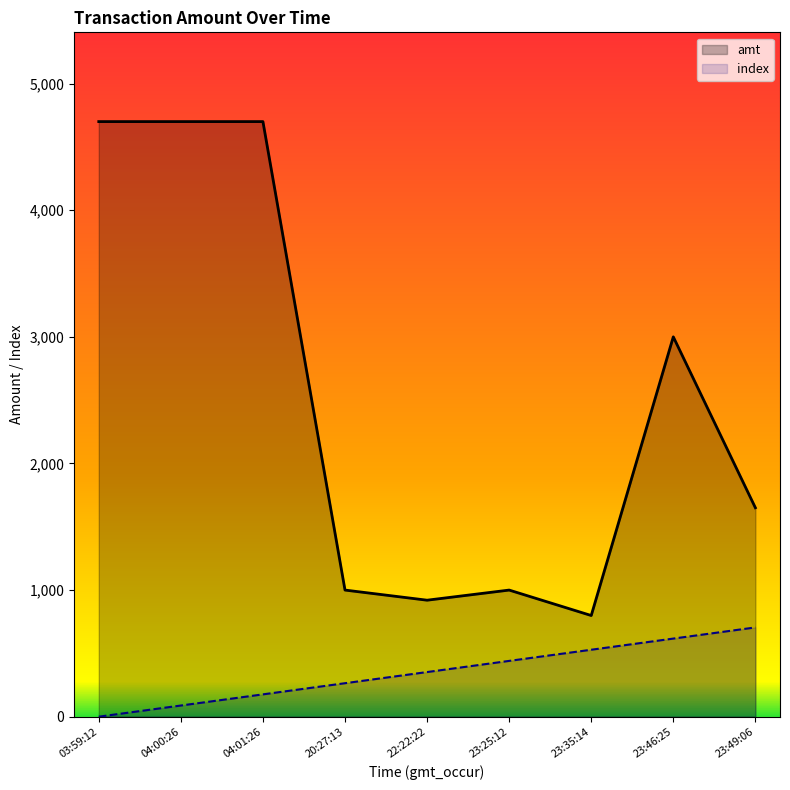

What is the difference between the maximum and minimum values in the index series?

705.0